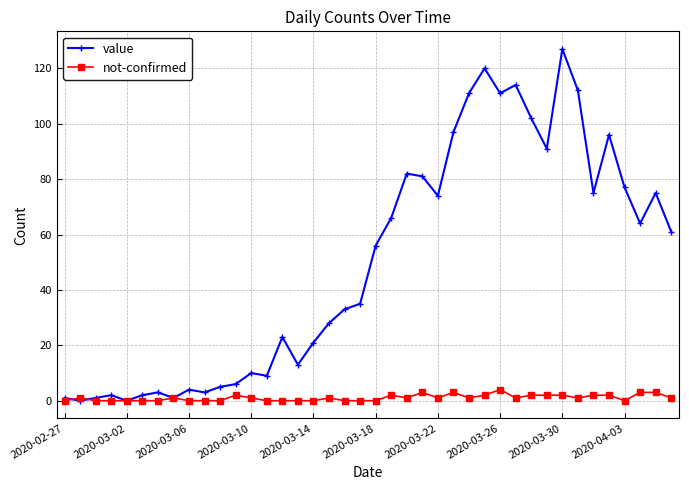

Rank the series by their average value, from highest to lowest.

value, not-confirmed